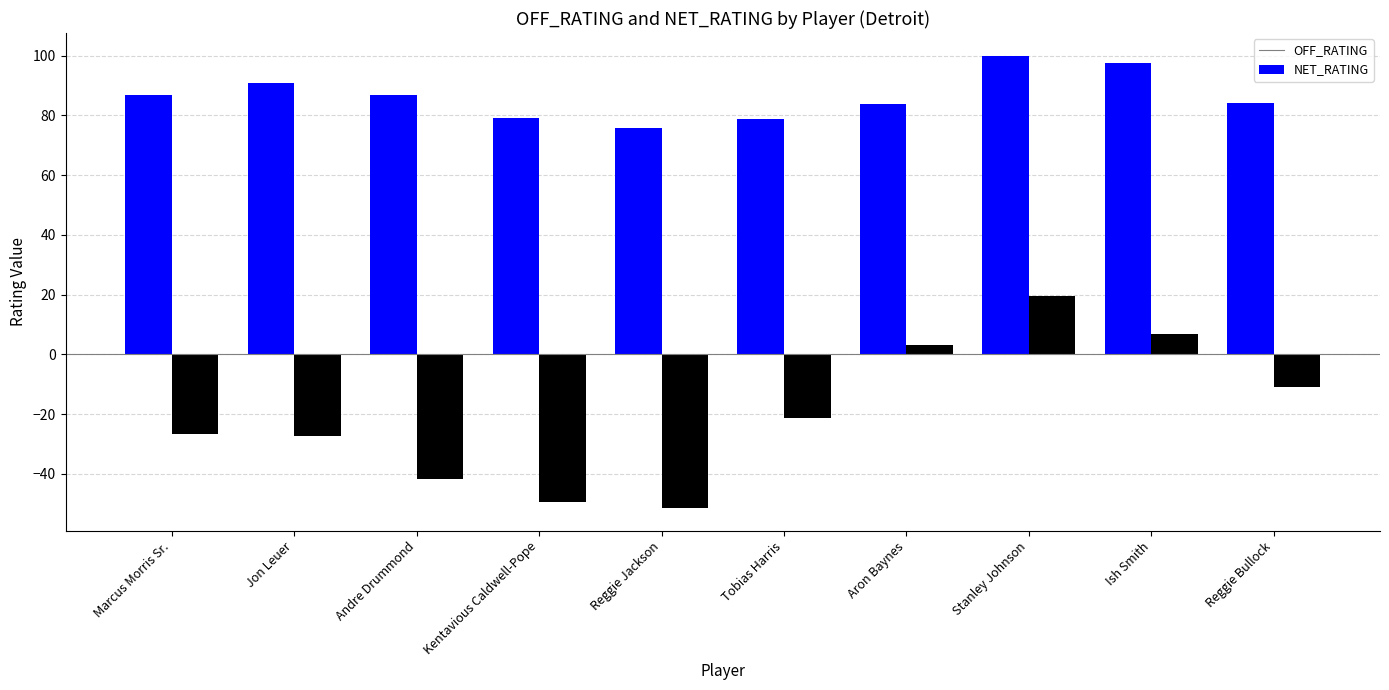

At which category is the sum across all series the highest?

Stanley Johnson